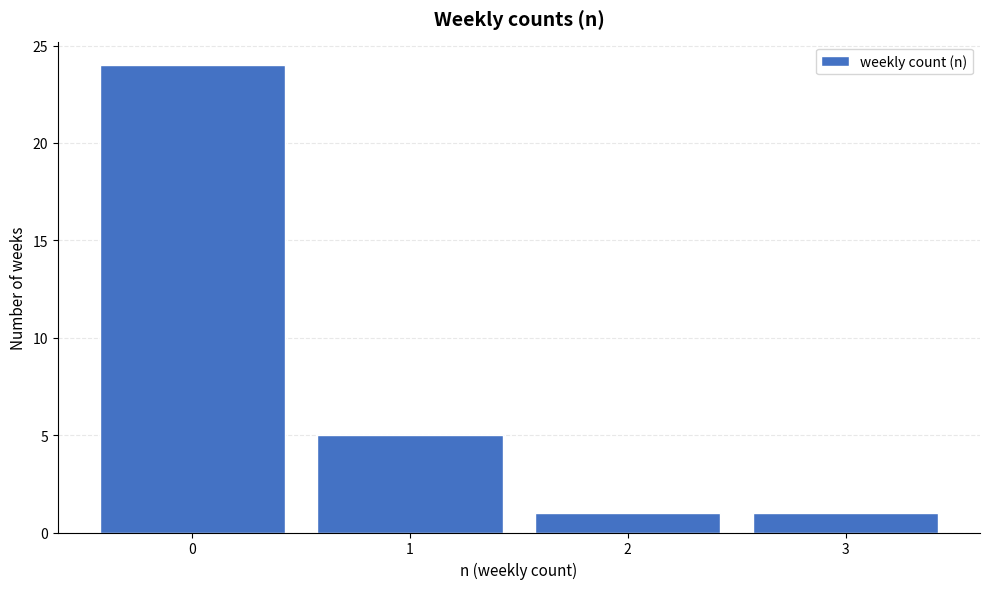

Over which range of the x-axis is the bar tallest?

-0.5 to 0.5